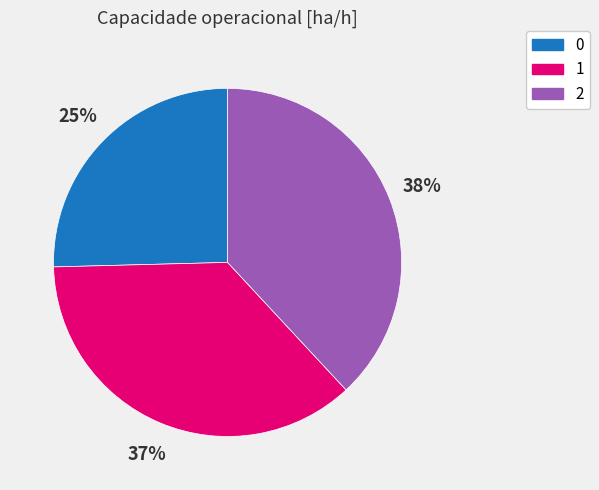

Do 0 and 2 together represent more than half of the pie?

Yes